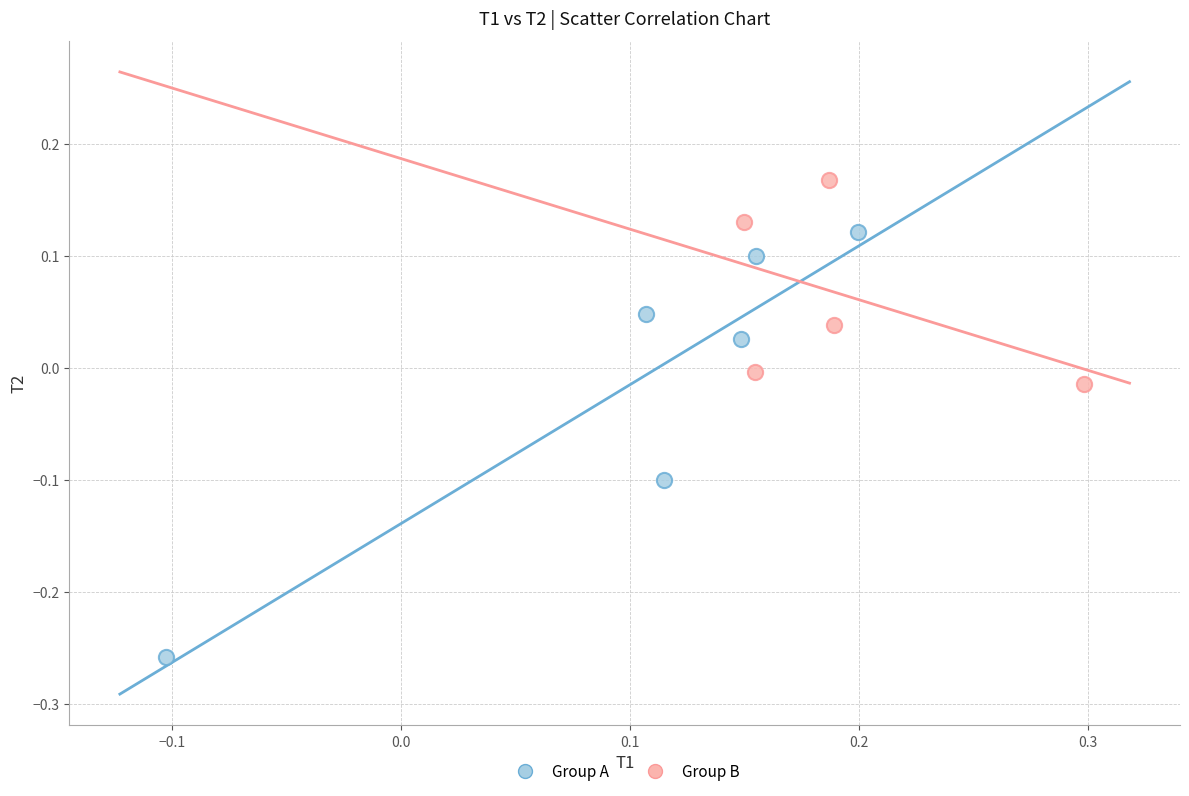

Which series contains the lowest Y value?

Group A